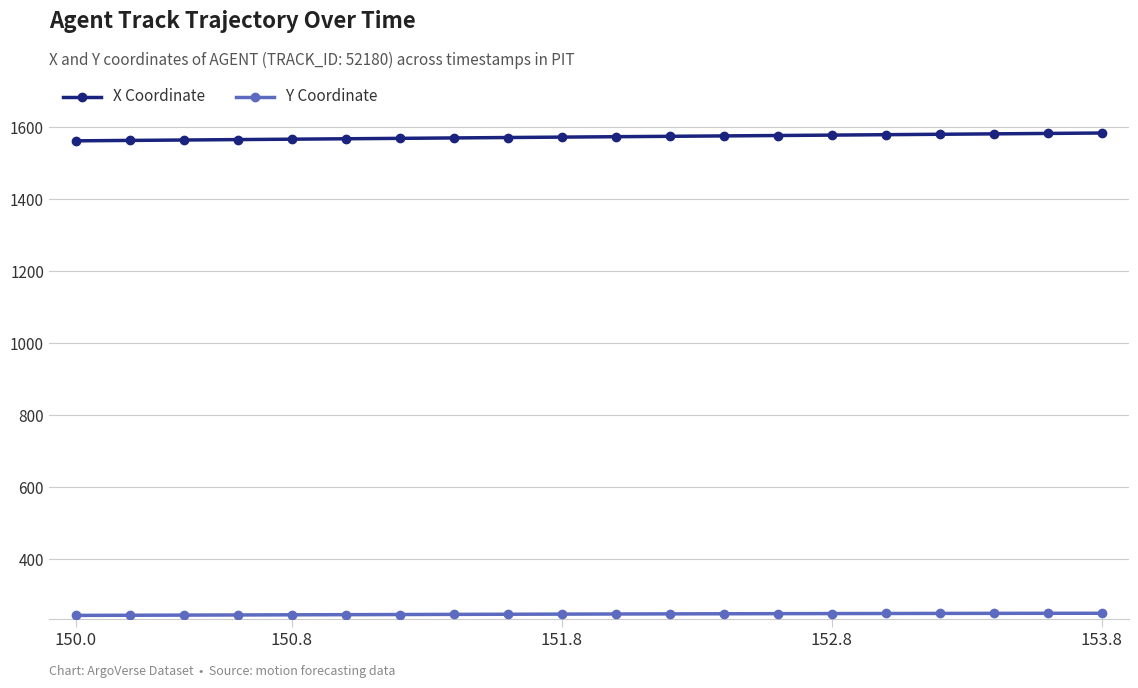

How many values in the X Coordinate series exceed 1573?

10